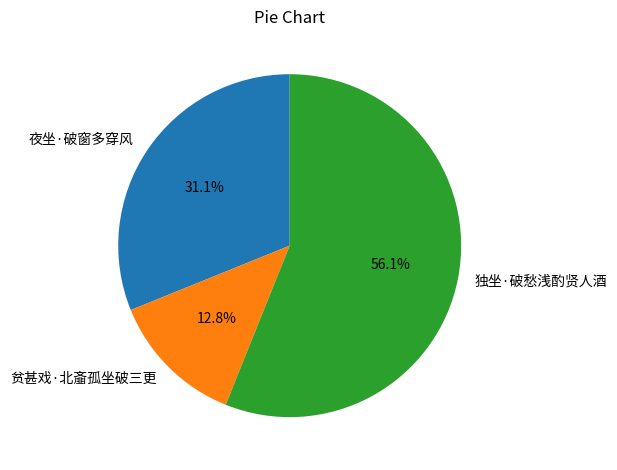

How much of the chart is everything except 夜坐·破窗多穿风?

68.9%